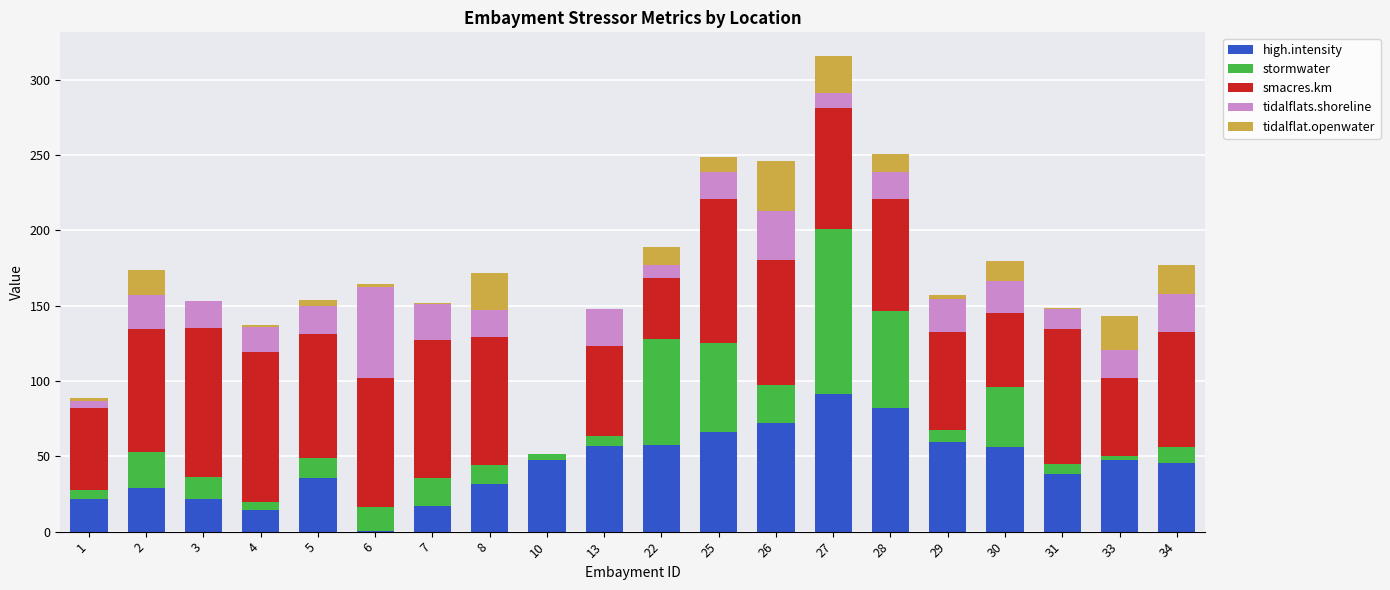

At which category is the sum across all series the highest?

27